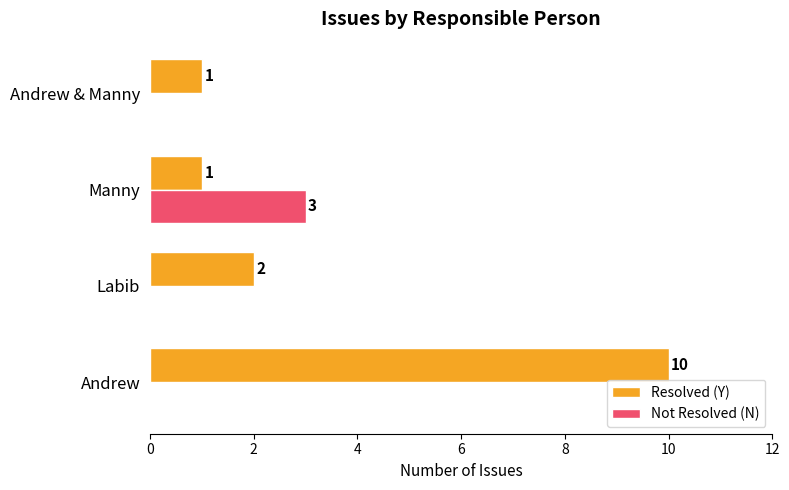

What are all the series names shown in the legend?

Resolved (Y), Not Resolved (N)